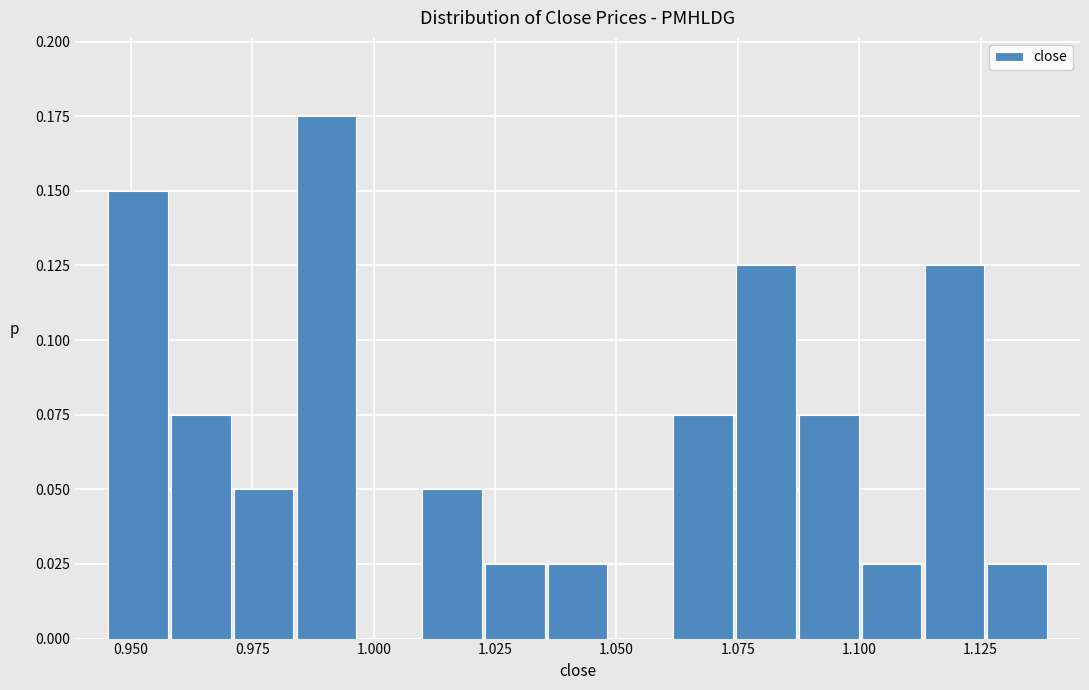

Around what value on the x-axis is the tallest bar? Give the approximate position of its centre, as read against the axis.

0.990